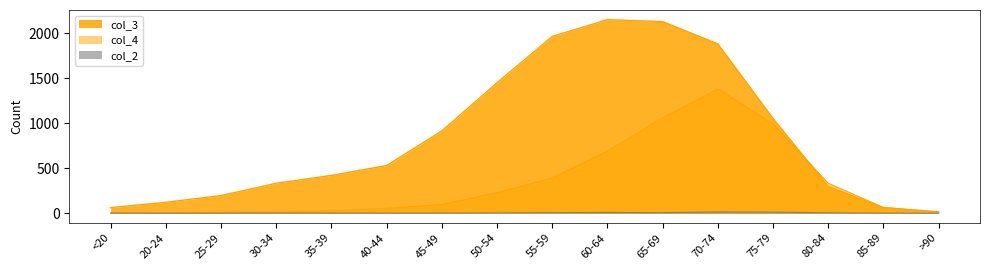

What is the label of the 11th point from the right?

40-44